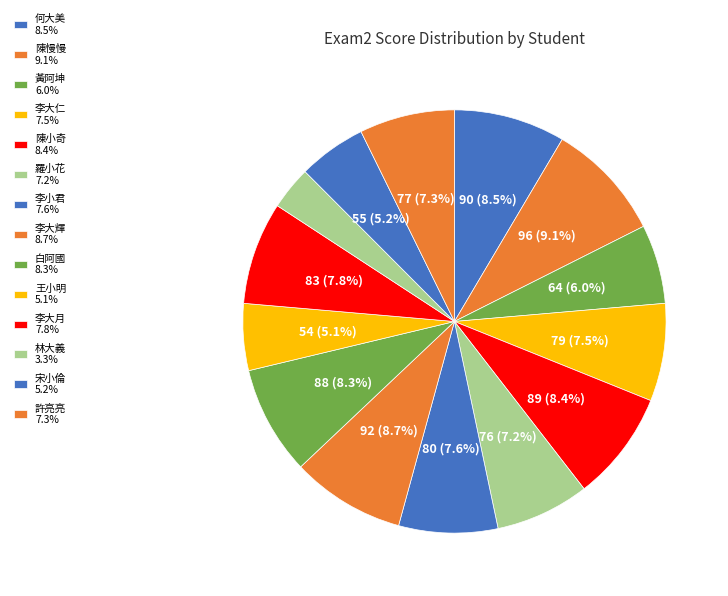

To the nearest percent, what is the difference between the largest and smallest slice percentages?

6%